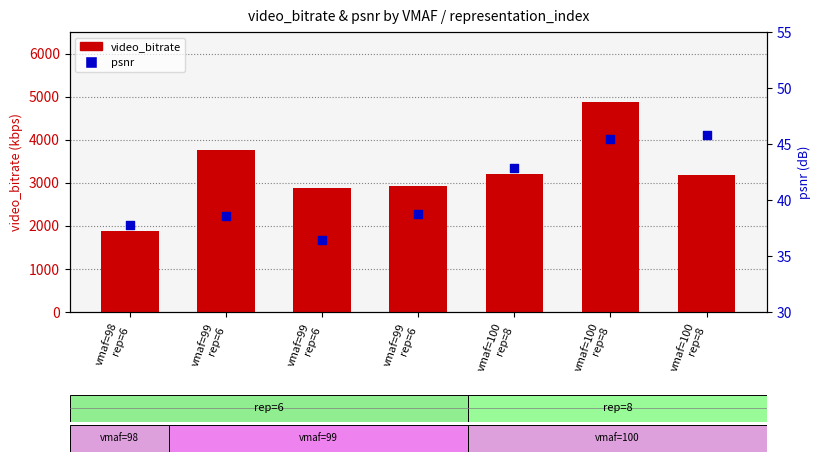

Which series has the widest spread of Y values?

video_bitrate